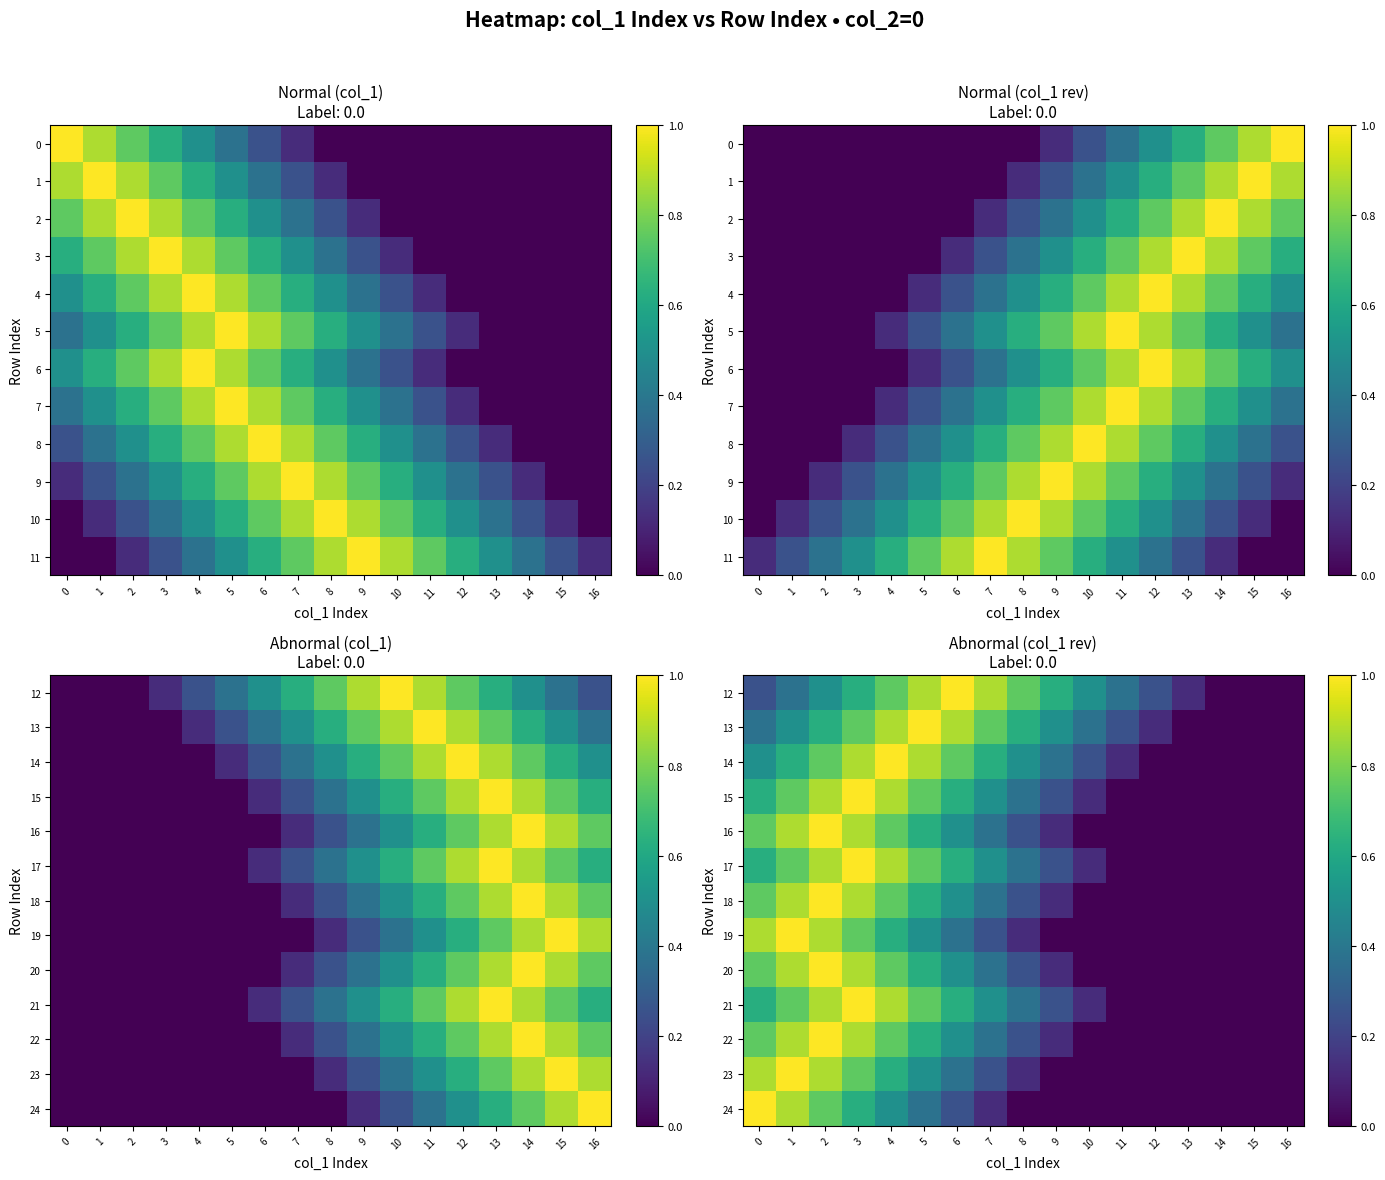

Between 4 and 10, which series saw the biggest shift?

14